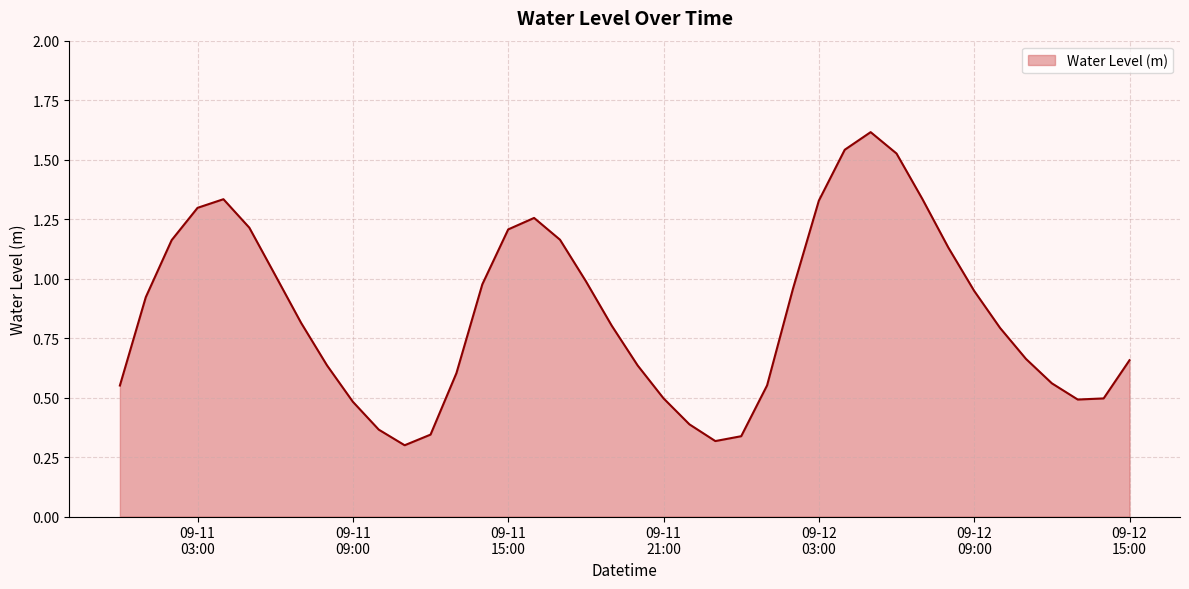

What is the greatest value displayed?

1.6